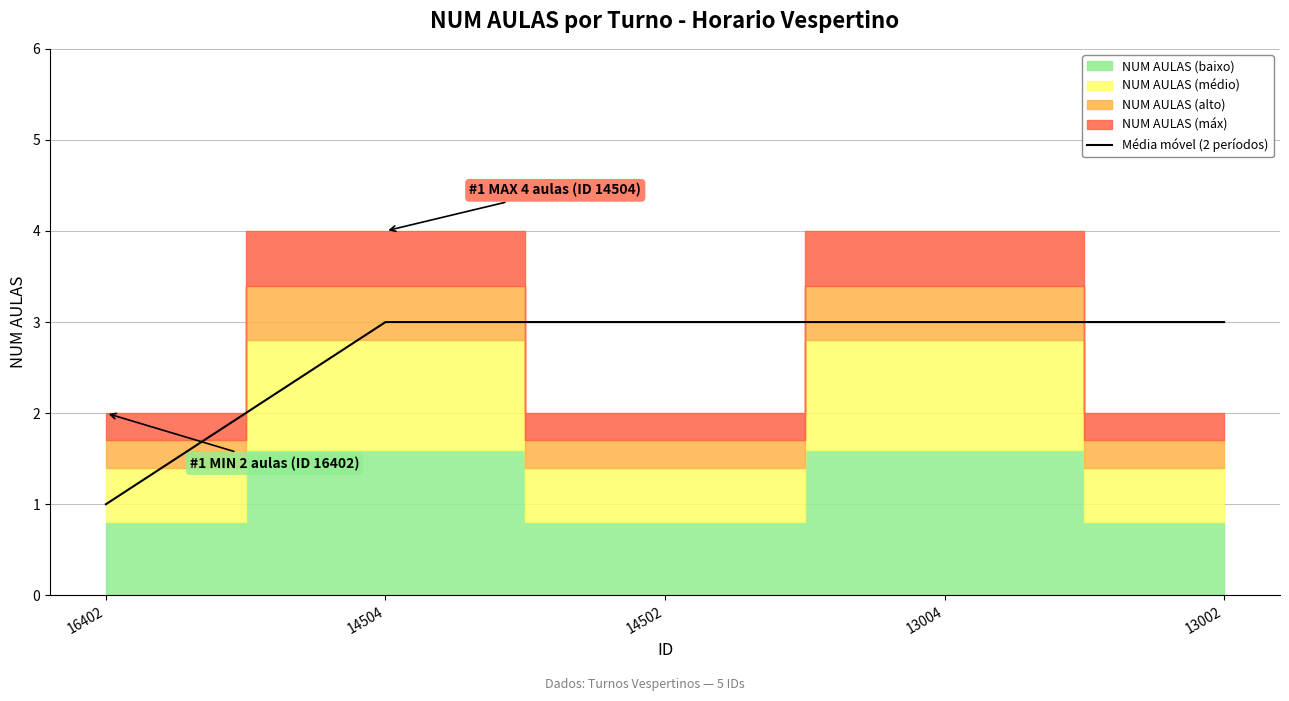

The Média móvel (2 períodos) series shows 5 at 14504. True or false?

False